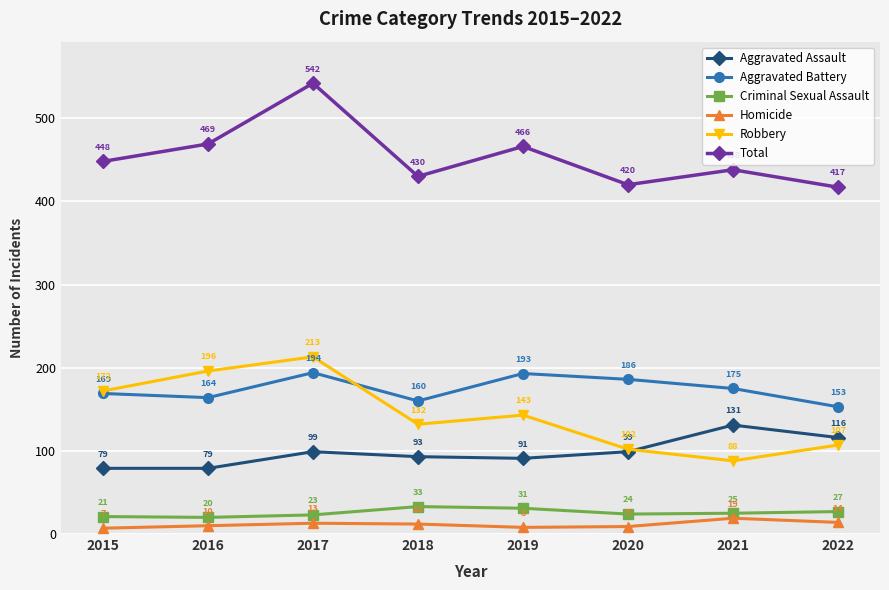

What is the difference between the Robbery values at 2016 and 2019?

53